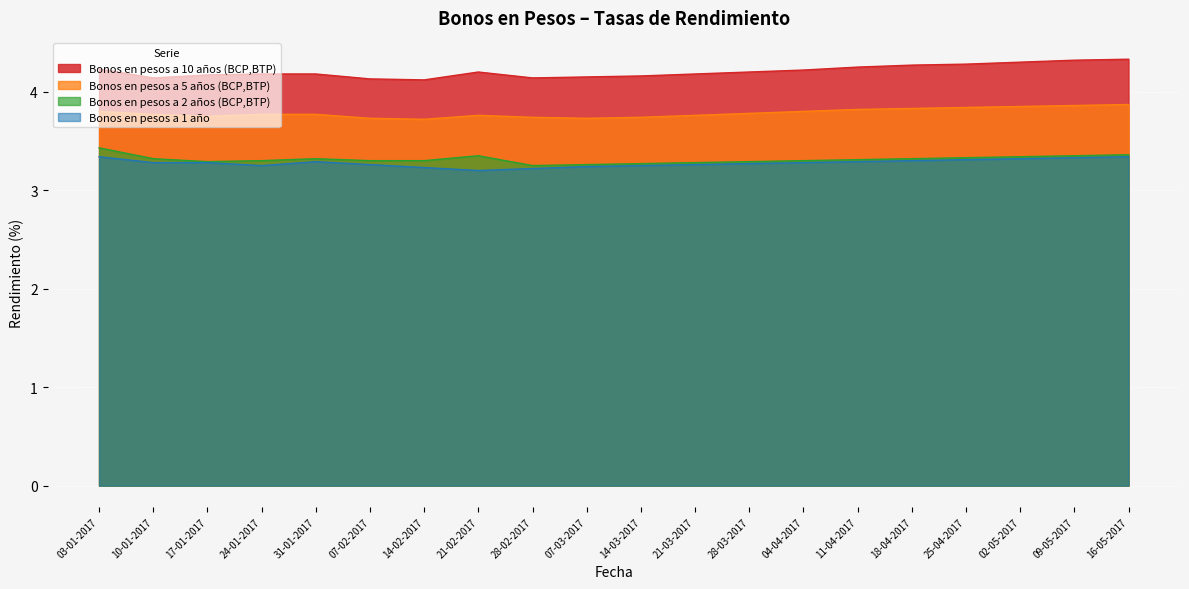

List the series in order of their peak value, highest first.

Bonos en pesos a 10 años (BCP,BTP), Bonos en pesos a 5 años (BCP,BTP), Bonos en pesos a 2 años (BCP,BTP), Bonos en pesos a 1 año